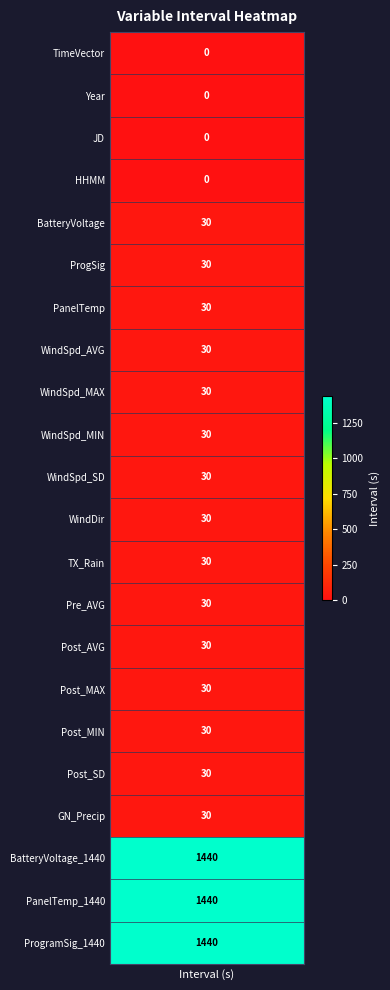

Where does the data first go above 30?

BatteryVoltage_1440